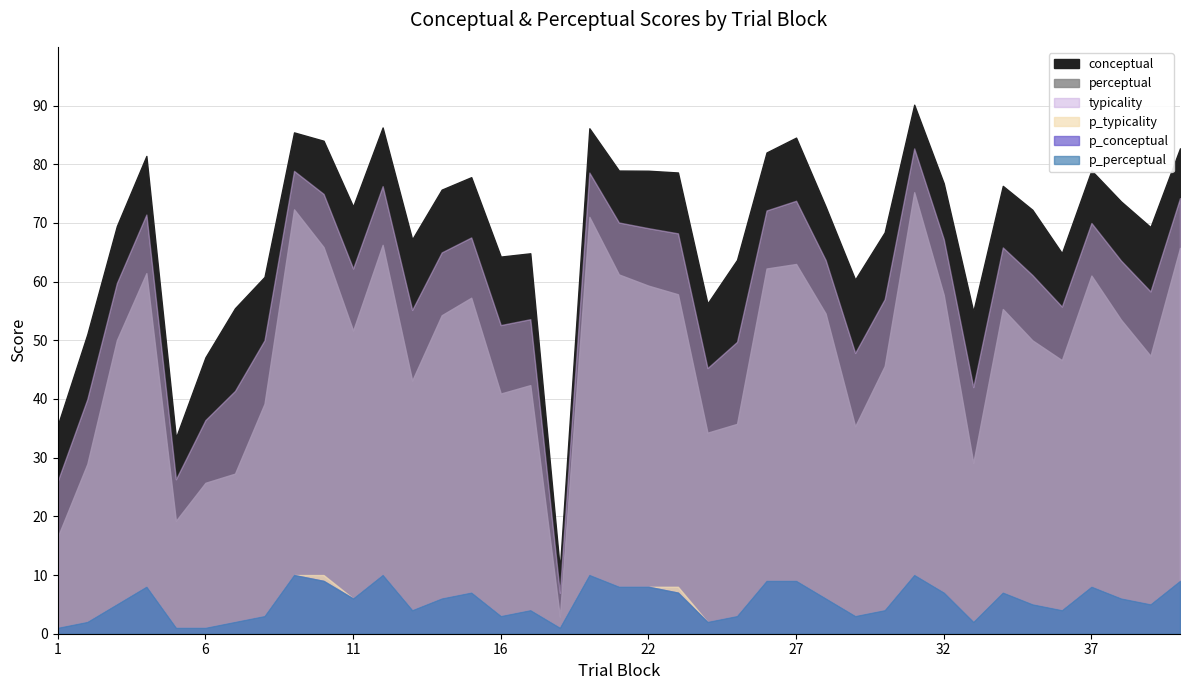

At which category does the chart reach its peak across all series?

31